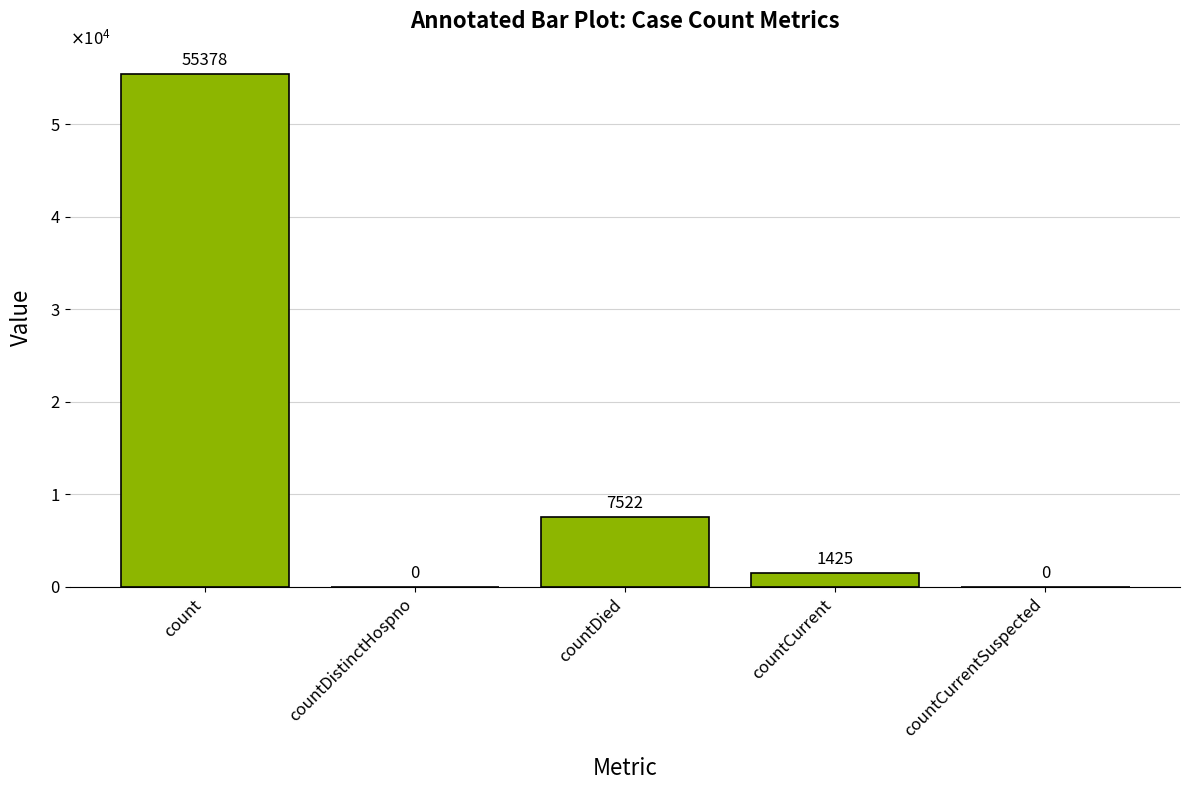

What is the average value?

12865